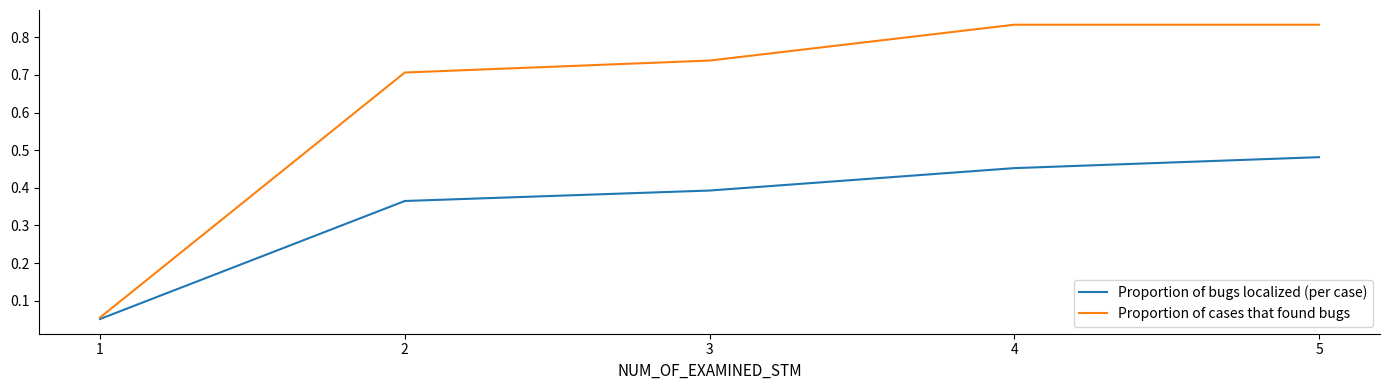

The Proportion of cases that found bugs series shows 0.7 at 3. True or false?

True